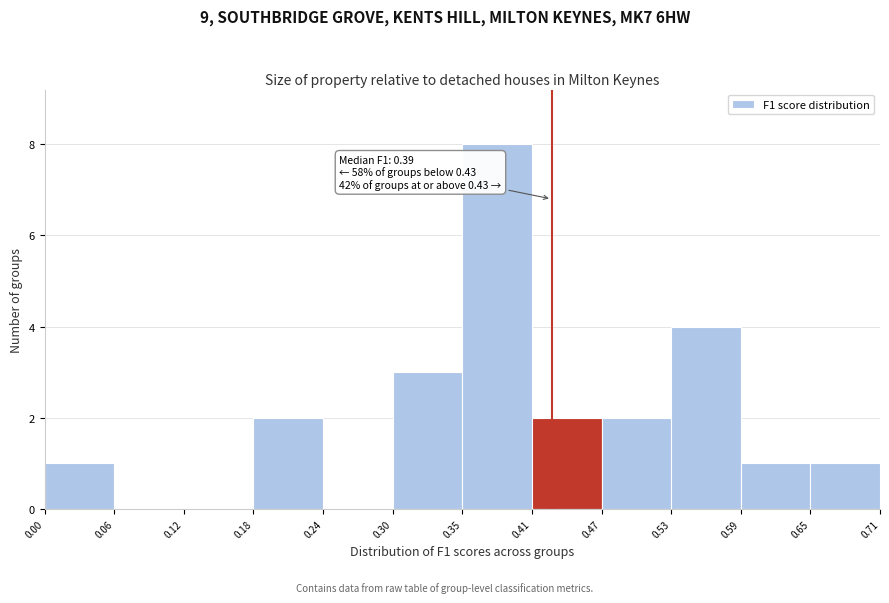

Over which range of the x-axis is the bar tallest?

0.35 to 0.41